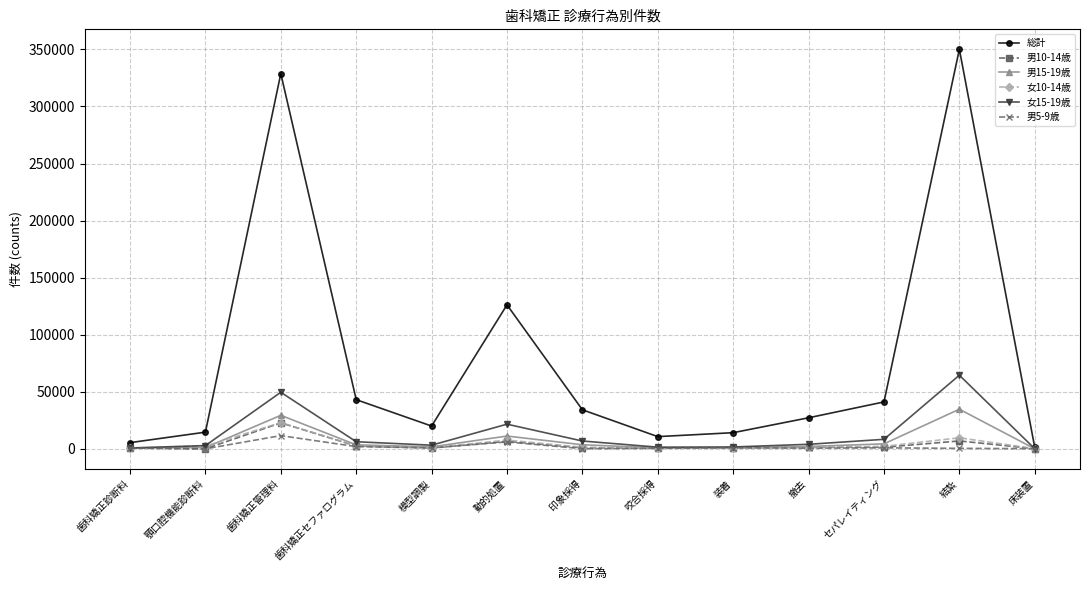

What is the smallest value displayed?

10